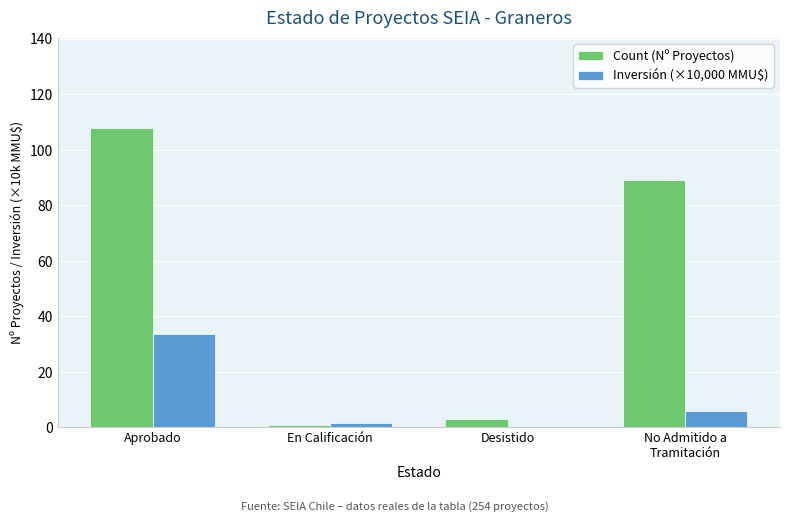

What is the sum of all Count (Nº Proyectos) values?

201.0